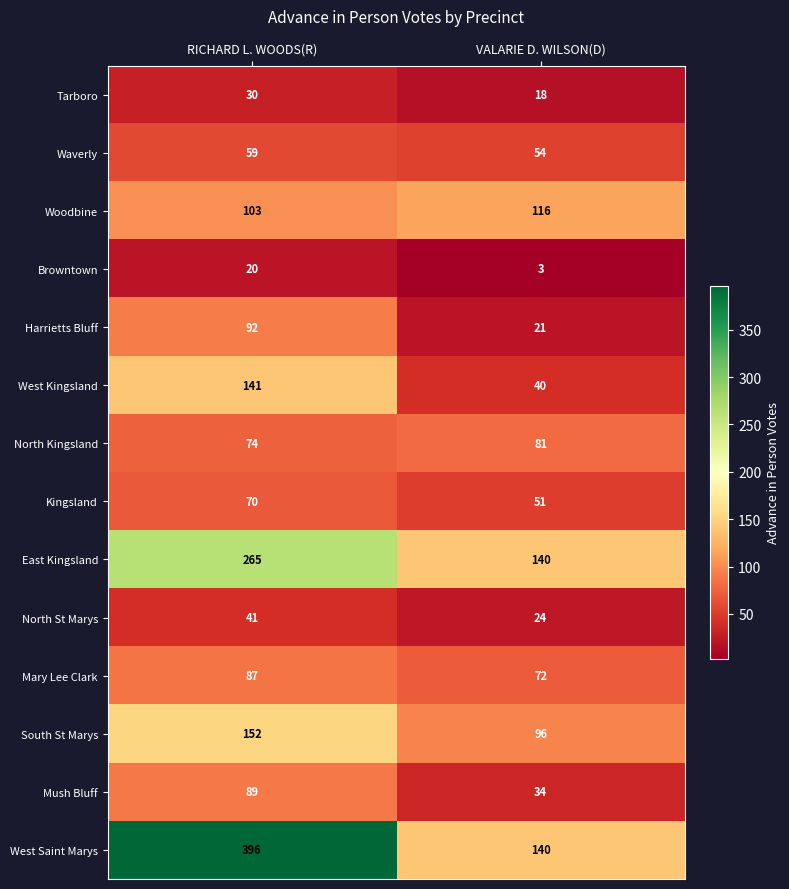

What is the sum of all Mush Bluff values?

123